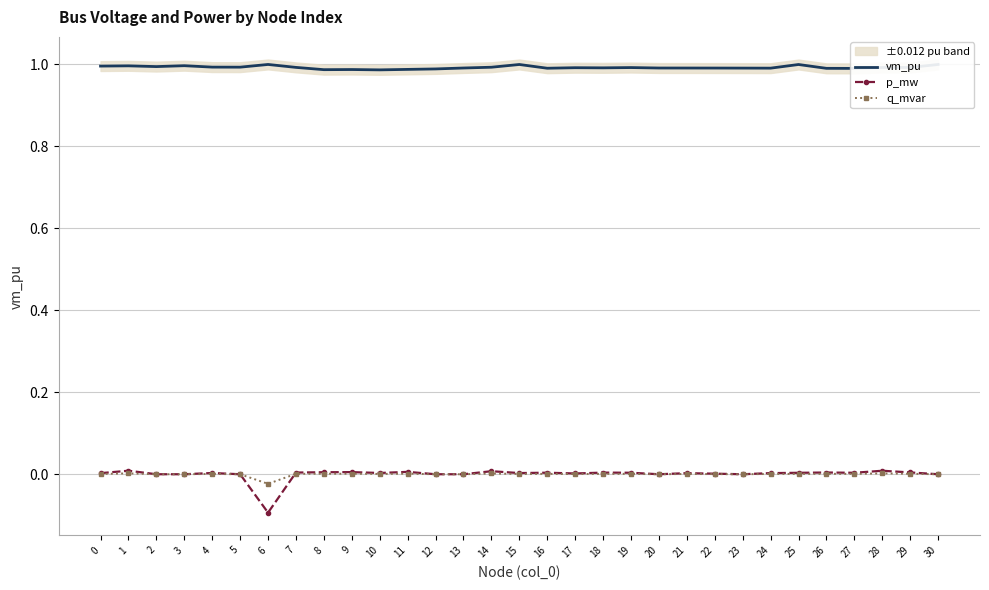

The value of q_mvar at 18 is 0.0. True or false?

True